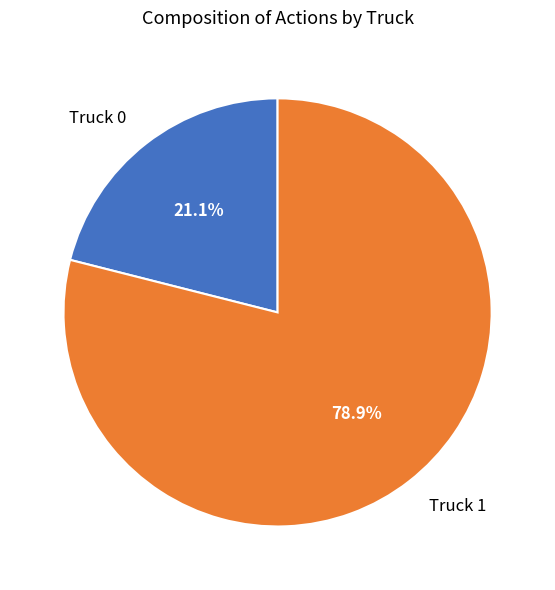

Which slice is the smallest?

Truck 0